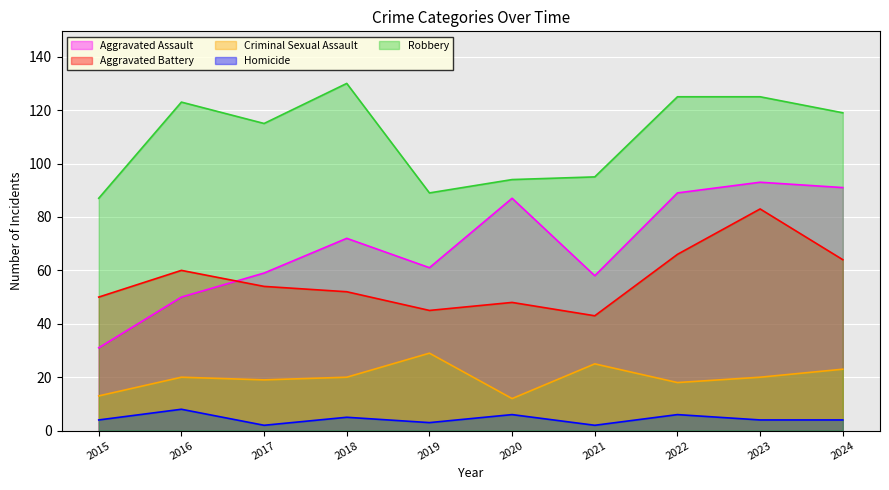

What is the smallest value displayed?

2